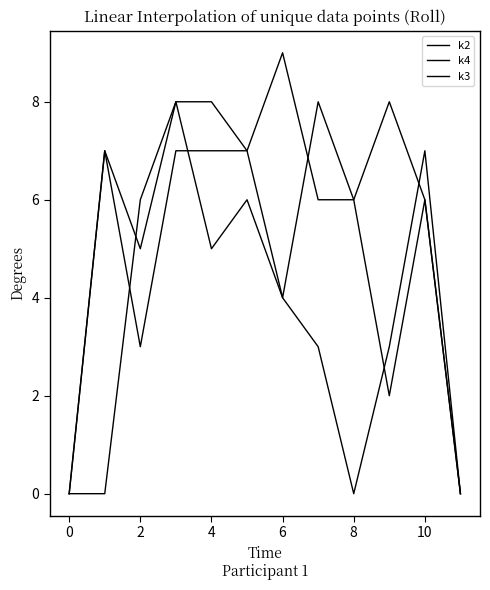

Where do k2 and k3 first cross each other?

0 and 2